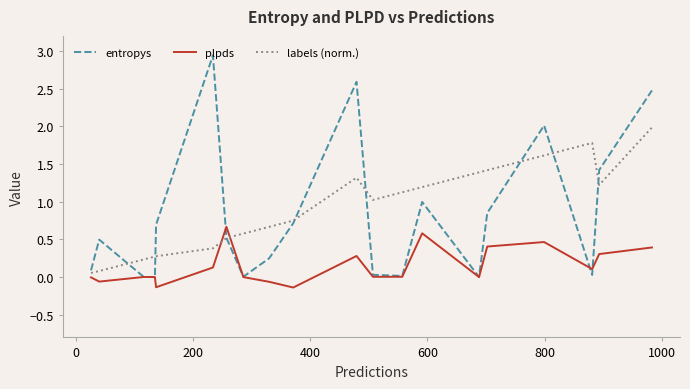

List the series in order of their peak value, lowest first.

plpds, labels (norm.), entropys